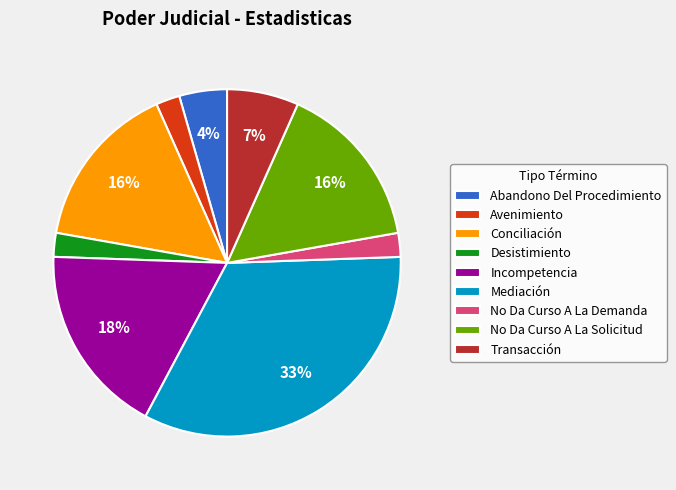

To the nearest percent, what is the difference between the Mediación and No Da Curso A La Demanda slice percentages?

31%